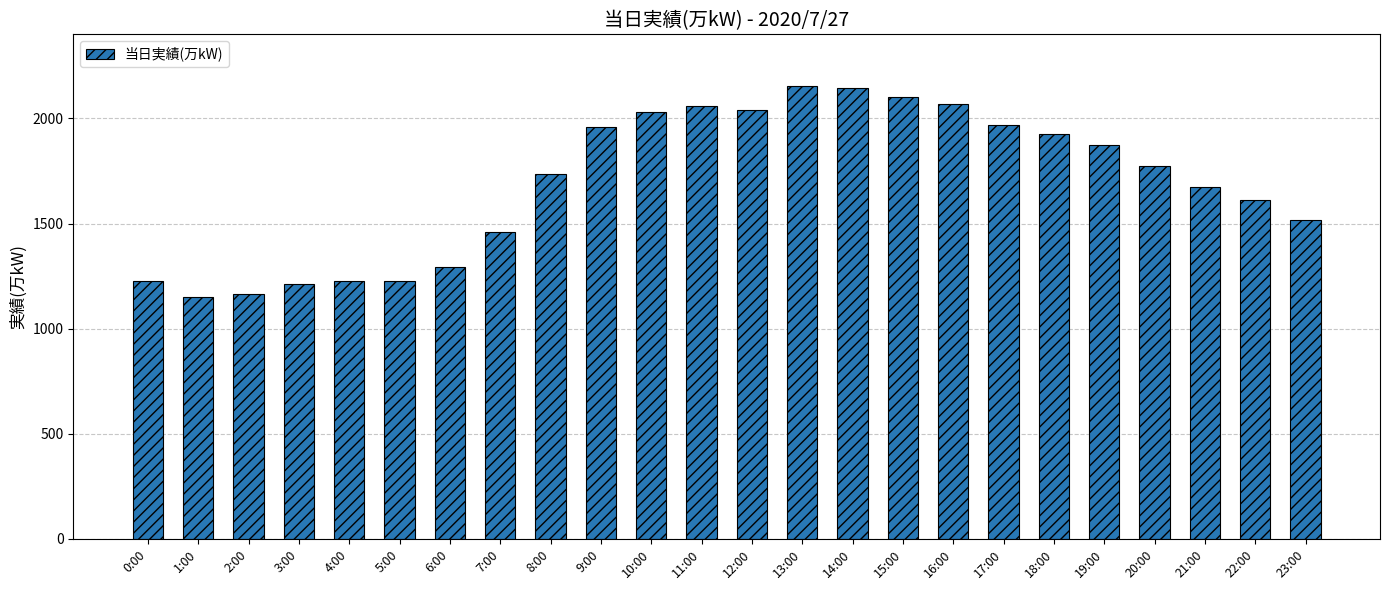

Approximately how many times larger is the value at 14:00 compared to 7:00?

1.5